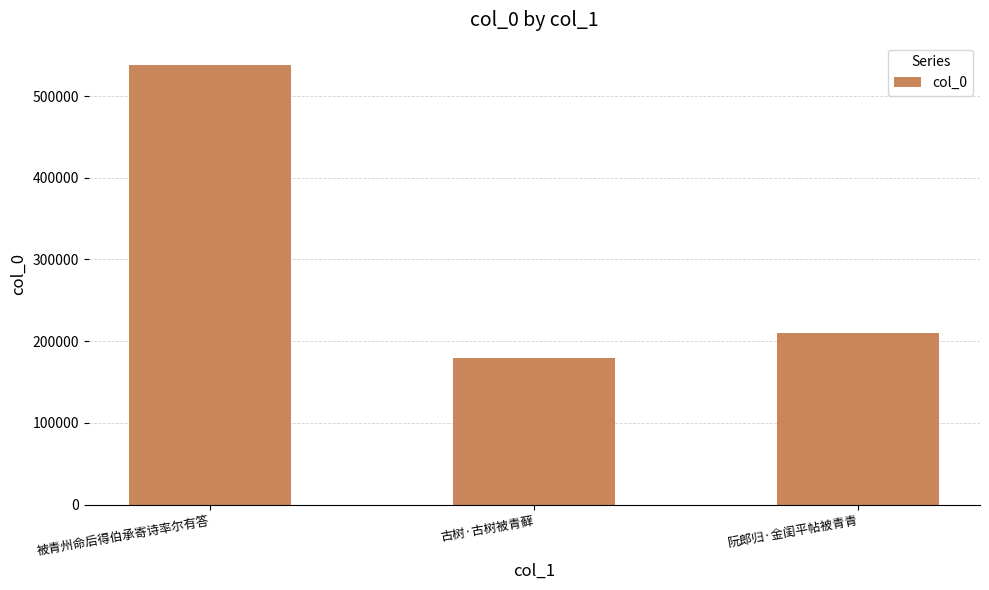

What is the difference between the maximum and second lowest values?

328281